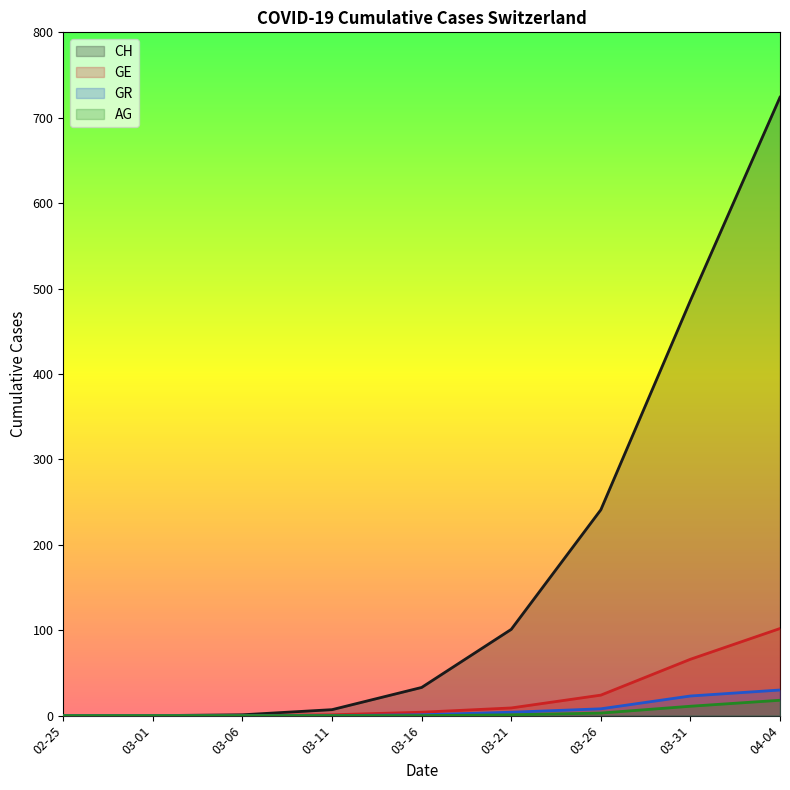

What position from the right is 03-11?

6